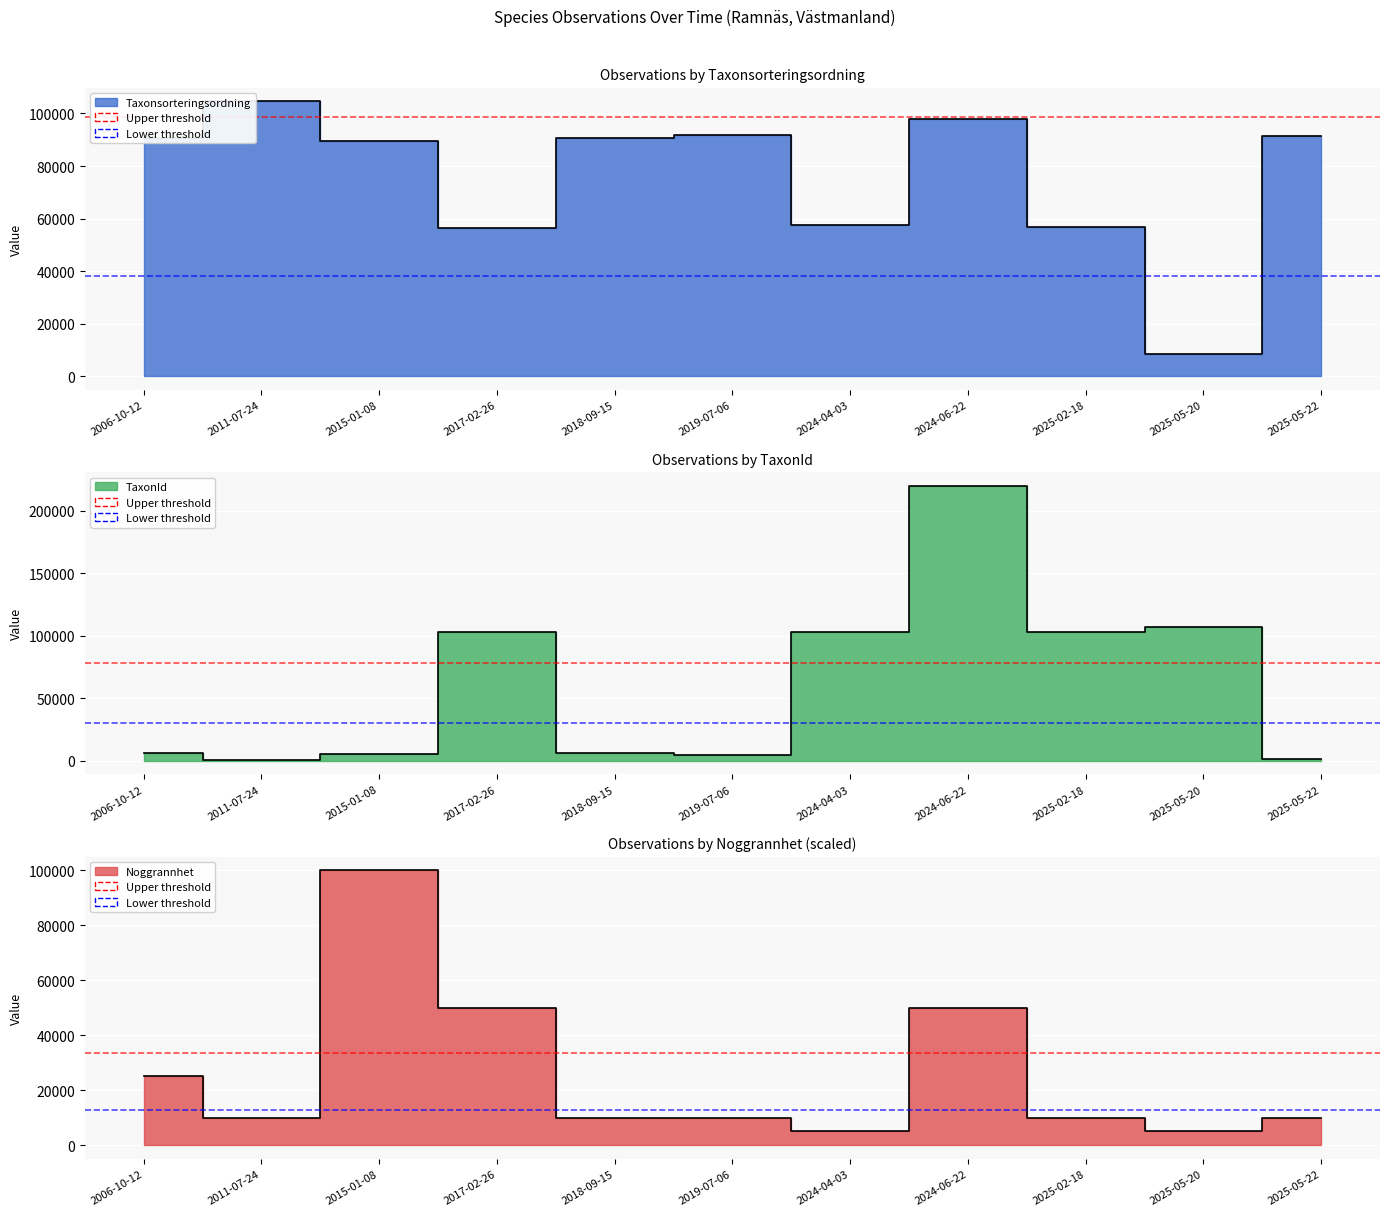

Which has a higher value, 2025-02-18 or 2024-06-22?

2024-06-22